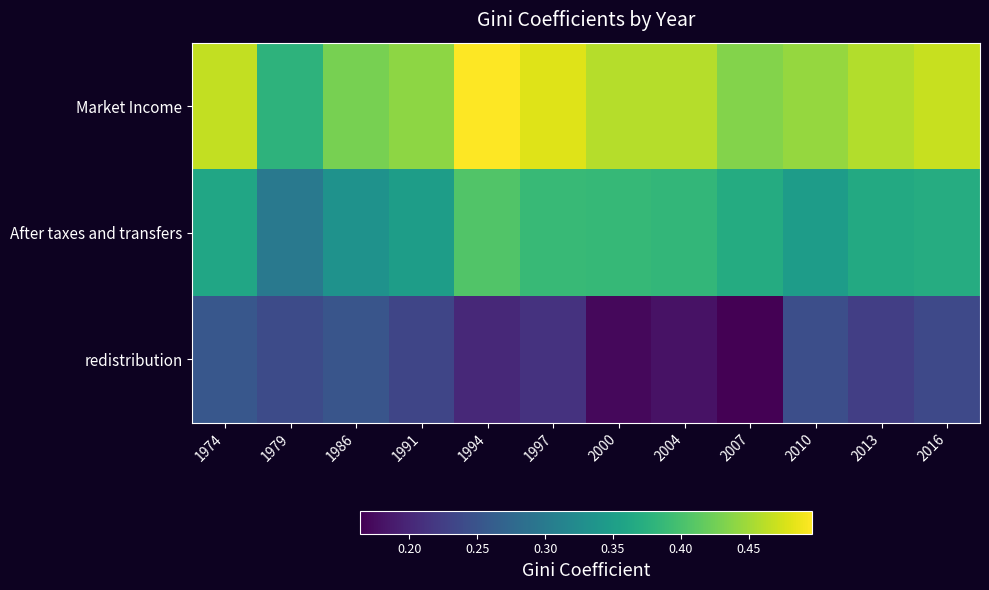

At 1991, list the series in order from smallest to largest.

redistribution, After taxes and transfers, Market Income